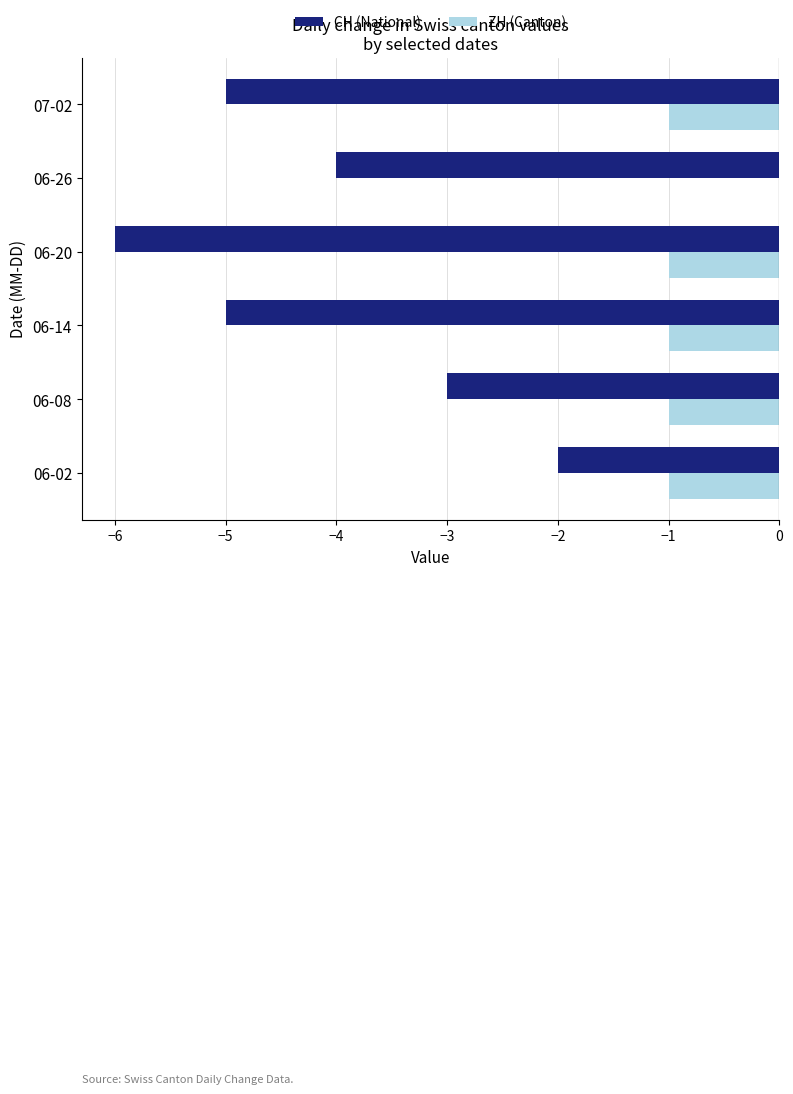

How many CH (National) values are between -5 and -3?

4